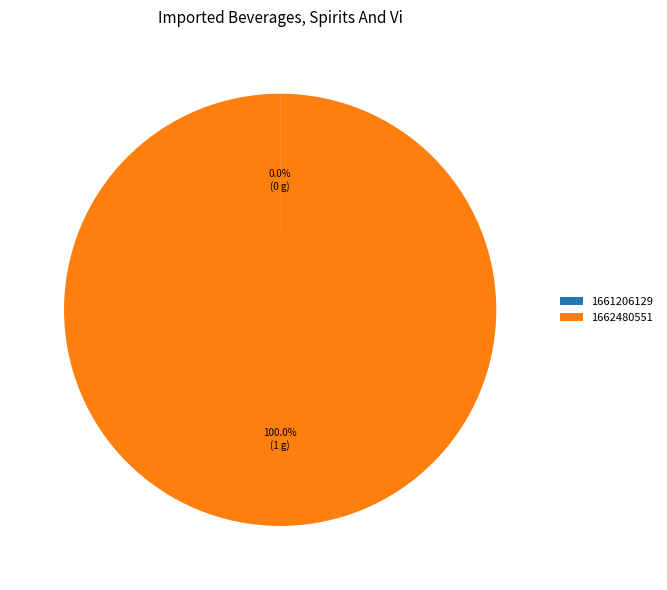

Is 1662480551 the majority of the pie?

Yes